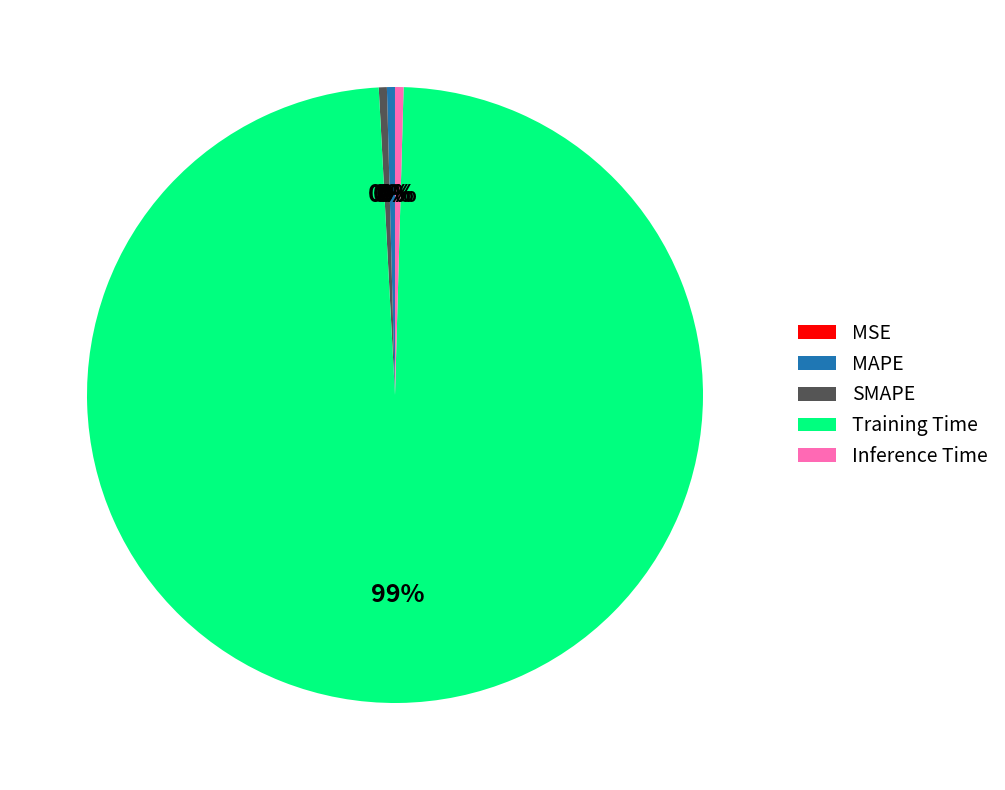

What is the largest slice in the pie chart?

Training Time